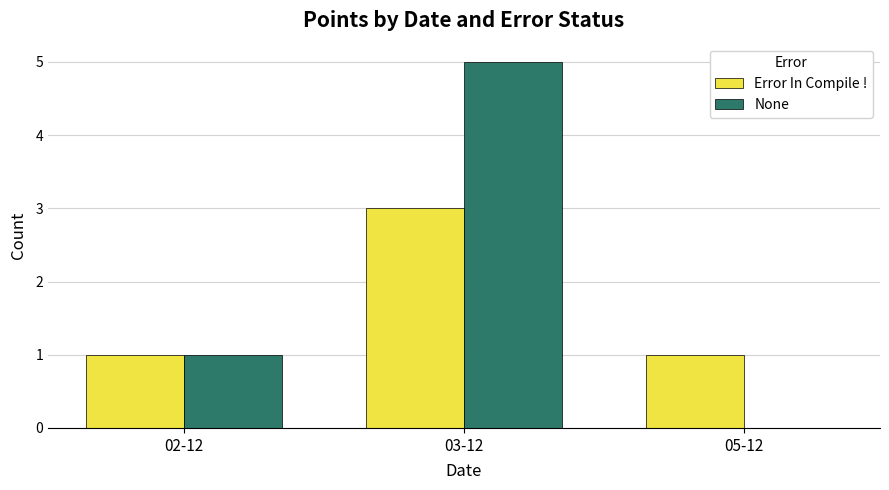

How many distinct data groups are displayed?

2